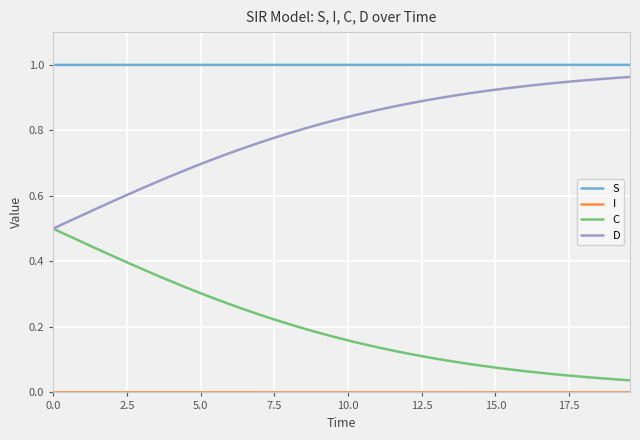

True or false: D and S cross at least once.

False